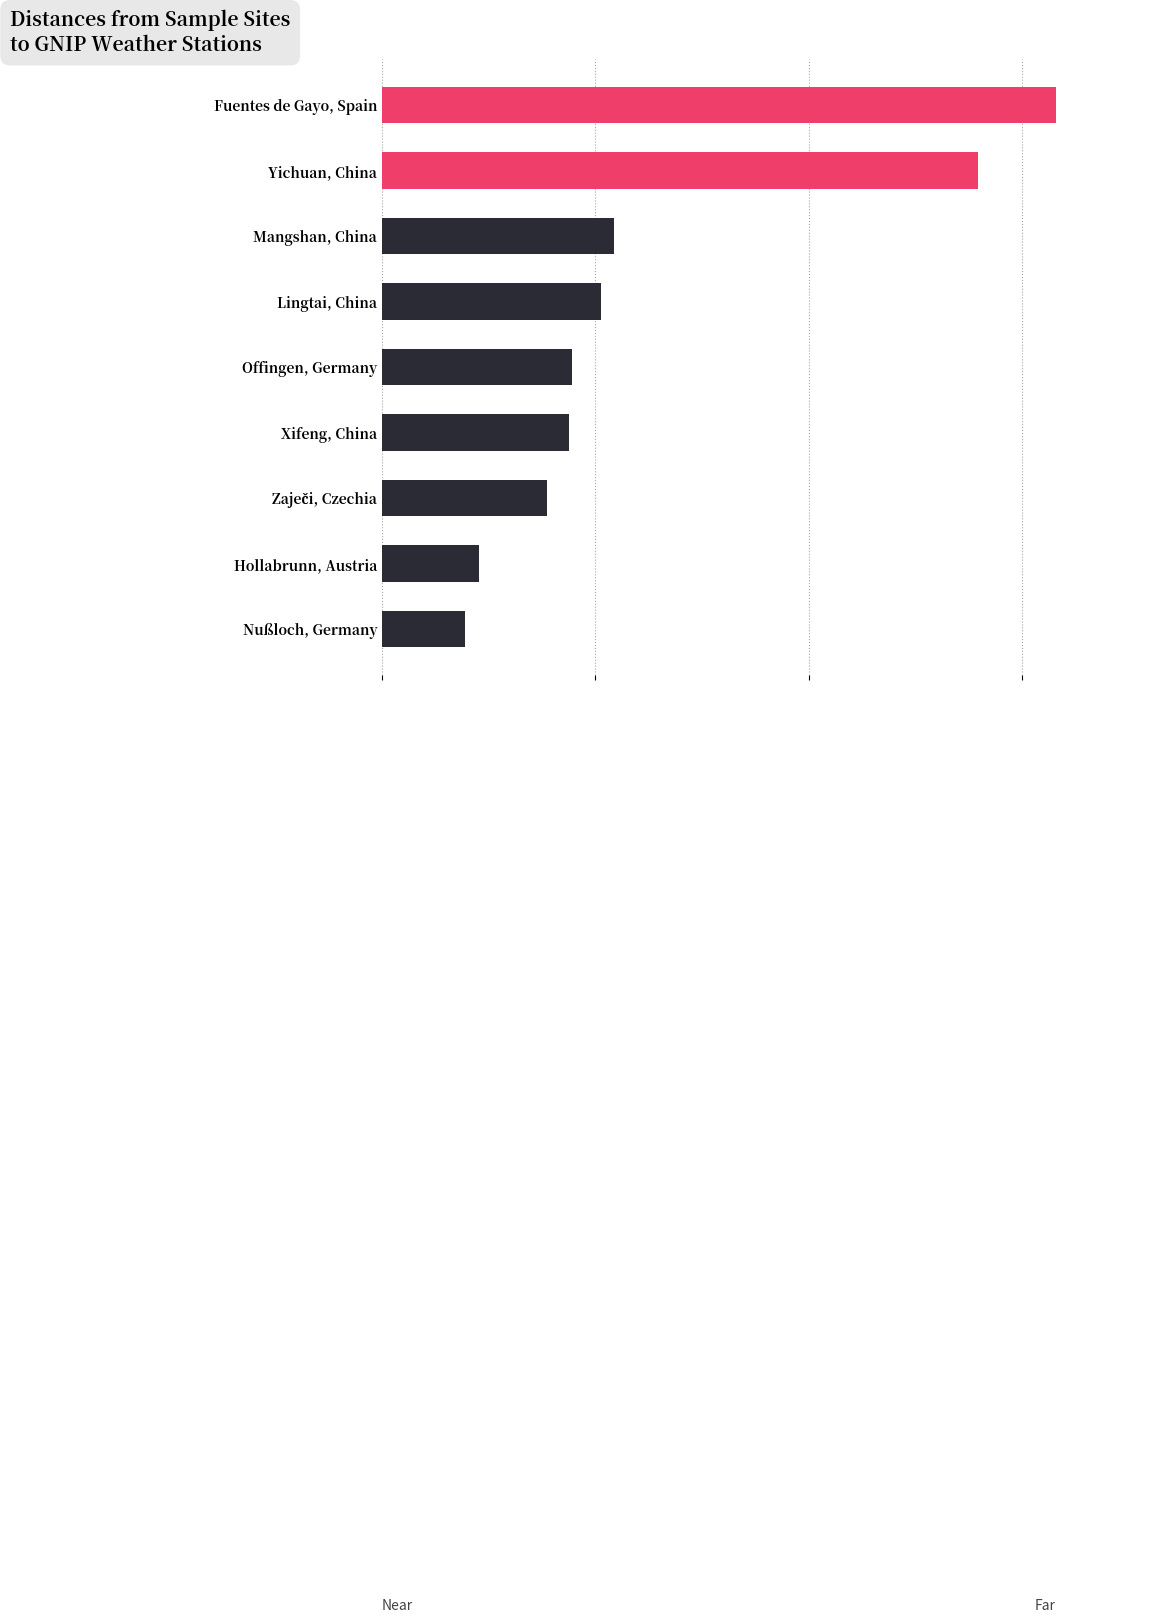

How many values exceed 89?

5